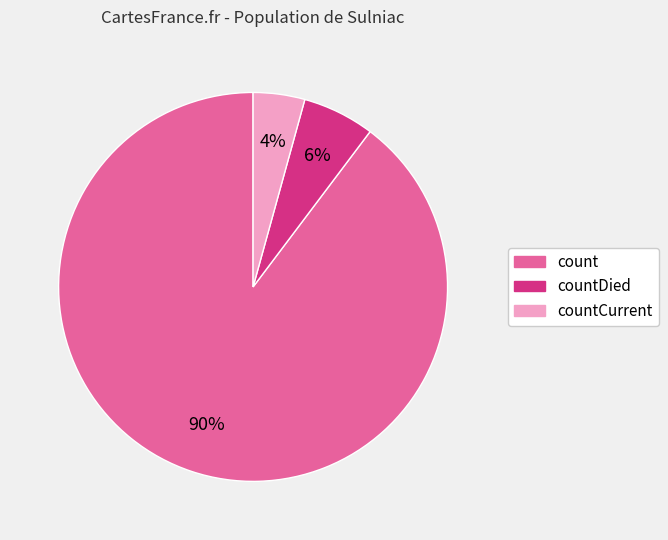

Do count and countCurrent together represent more than half of the pie?

Yes